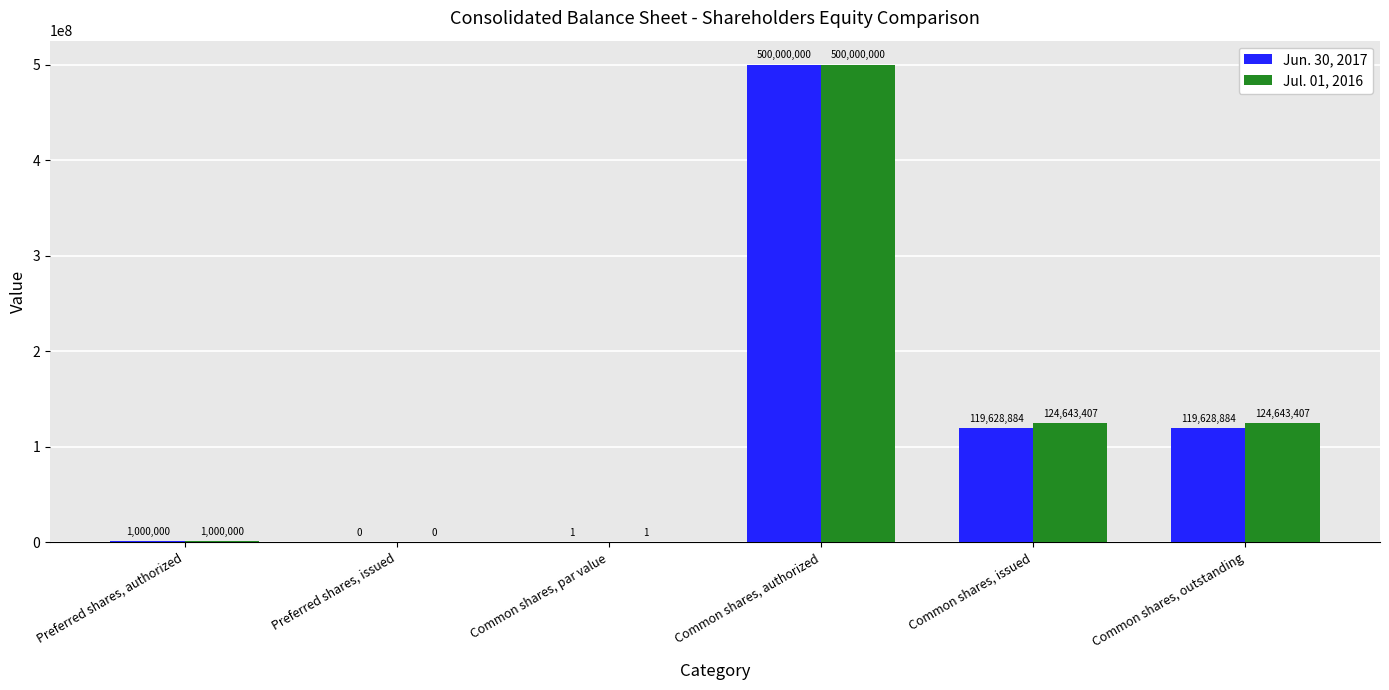

What is the sum of all Jun. 30, 2017 values?

740257769